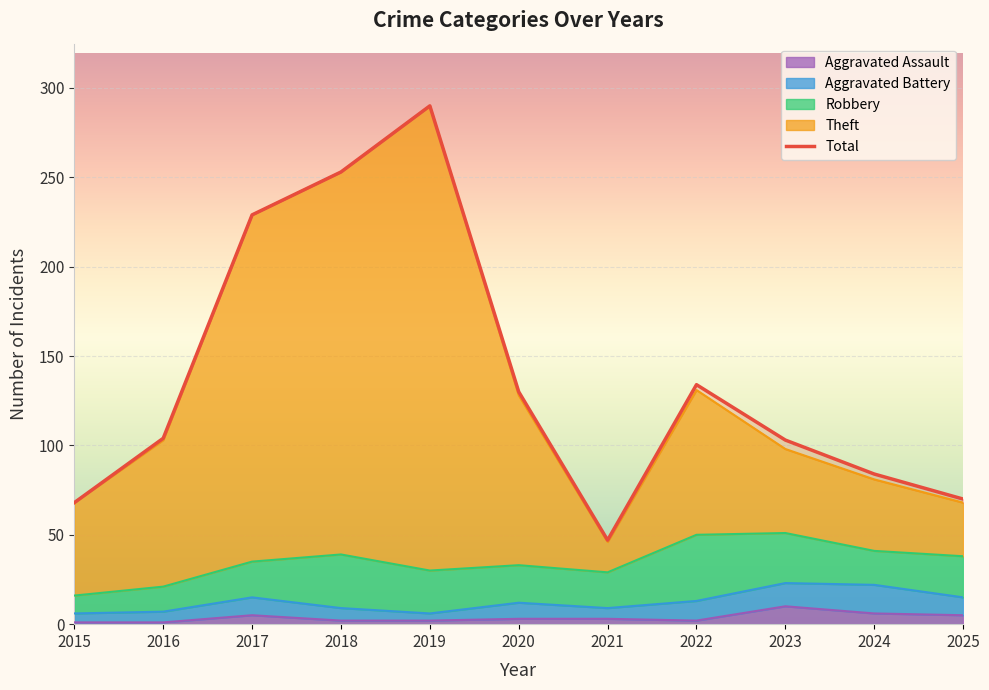

Between 2019 and 2022, which is larger?

2019